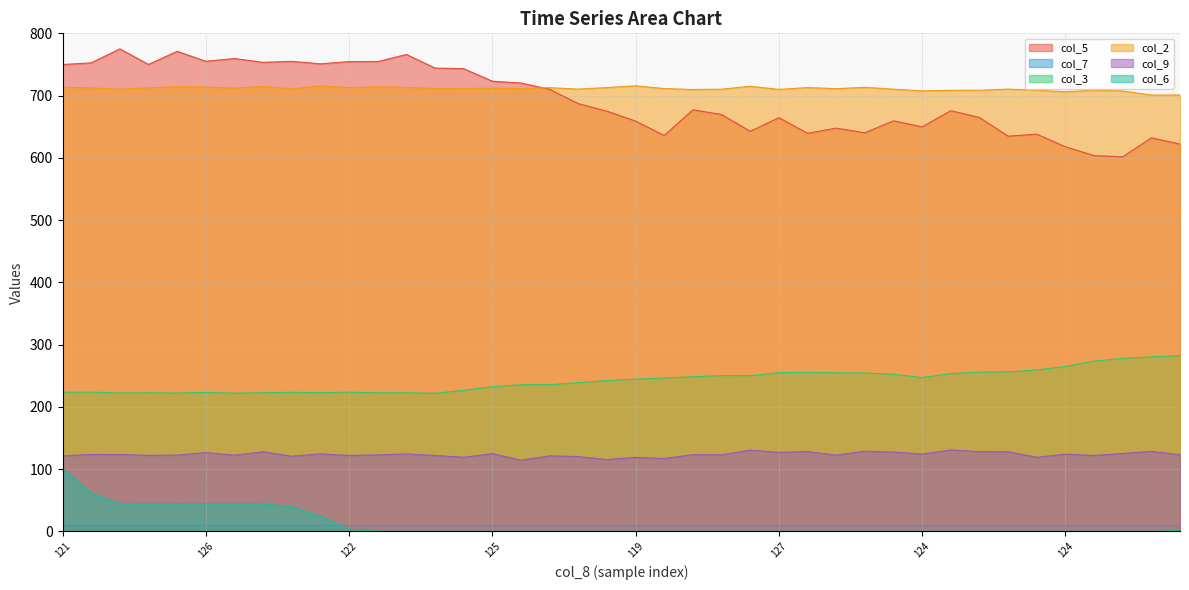

Which series has the largest range (max minus min)?

col_5